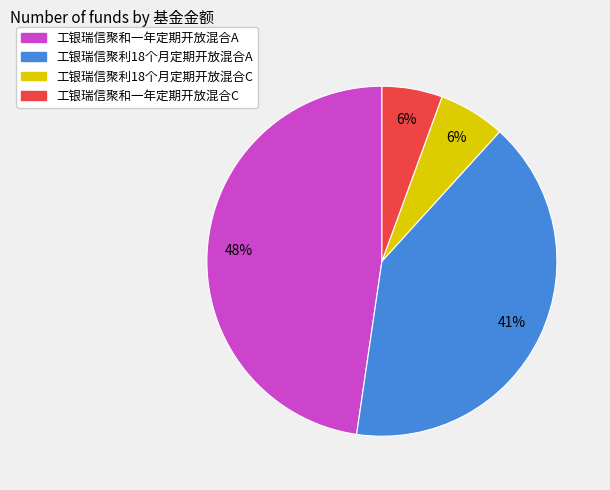

How many segments does this pie chart have?

4